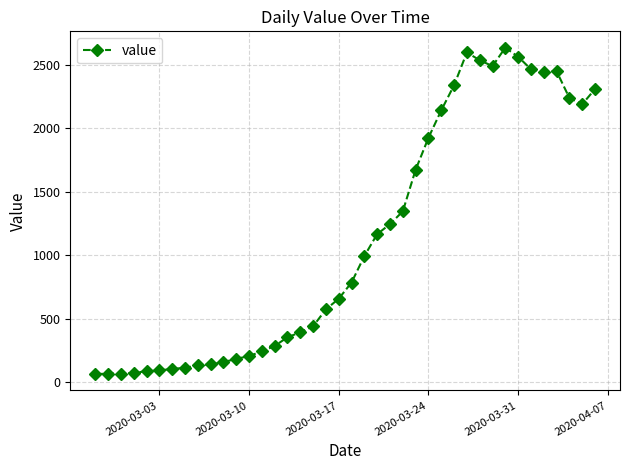

What is the greatest value displayed?

2638